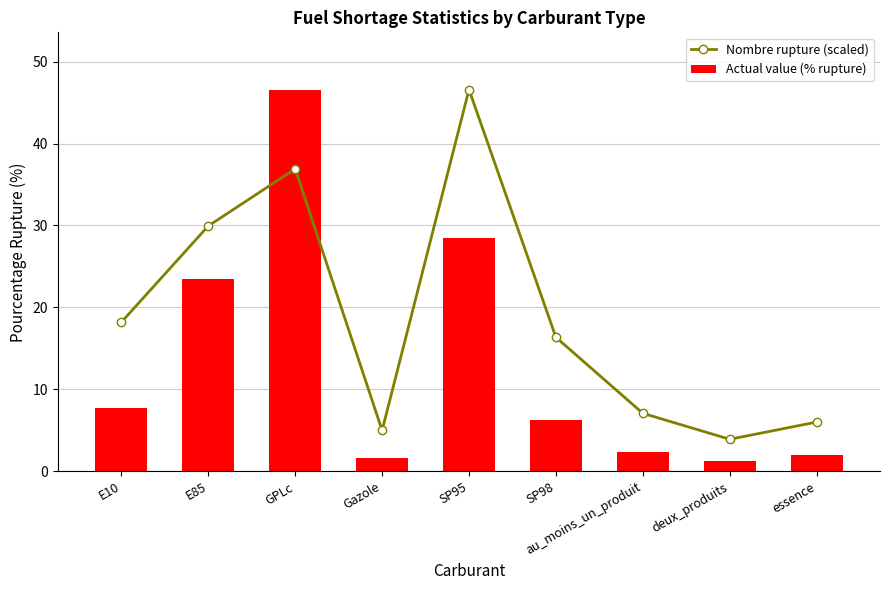

What is the difference between the maximum and minimum values in the Nombre rupture (scaled) series?

42.7